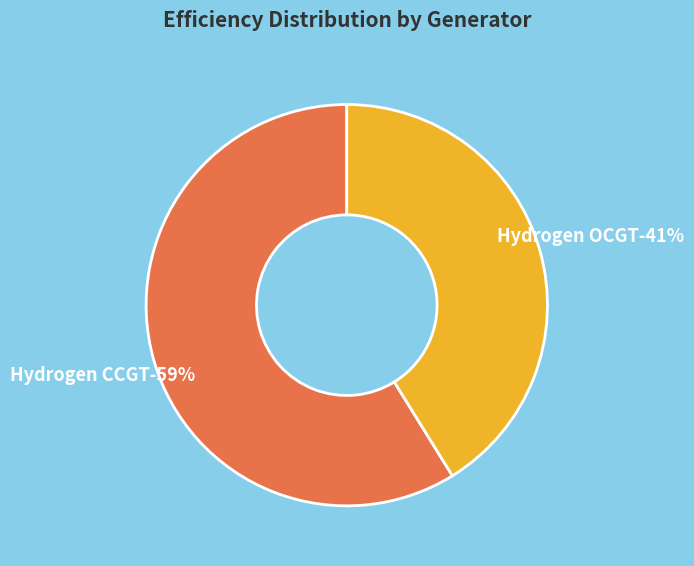

How many slices are in this pie chart?

2